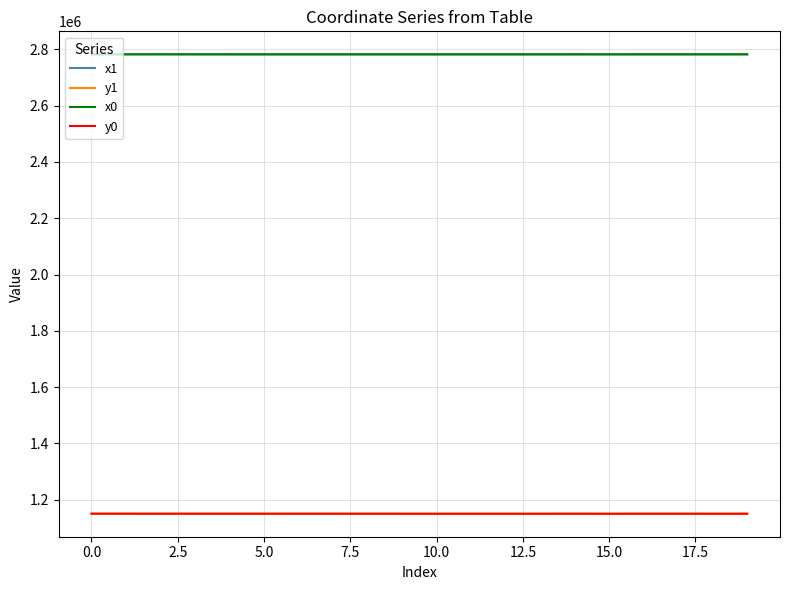

True or false: x1 and y0 cross at least once.

False